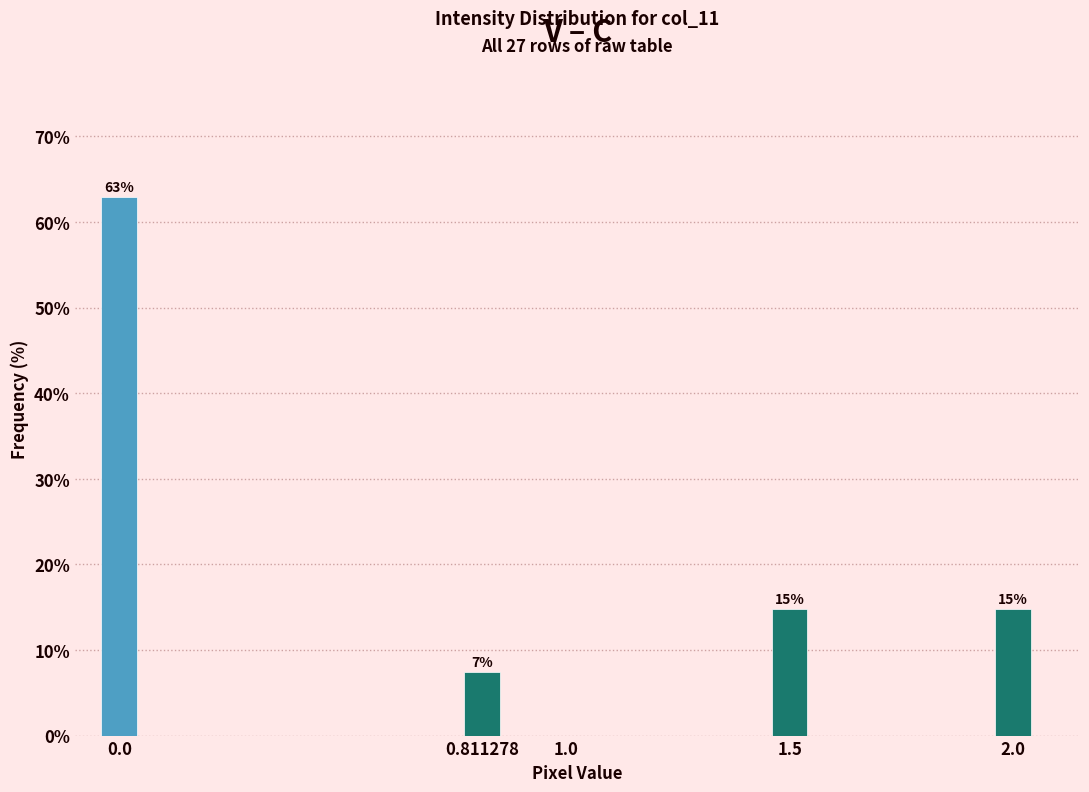

Are the bars horizontal?

No